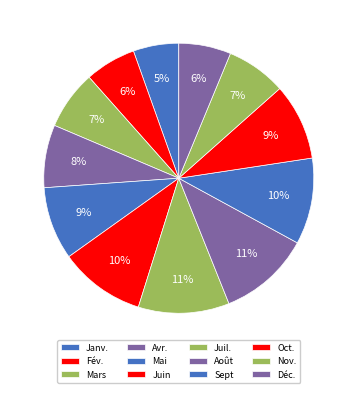

Is there a majority slice in this chart?

No